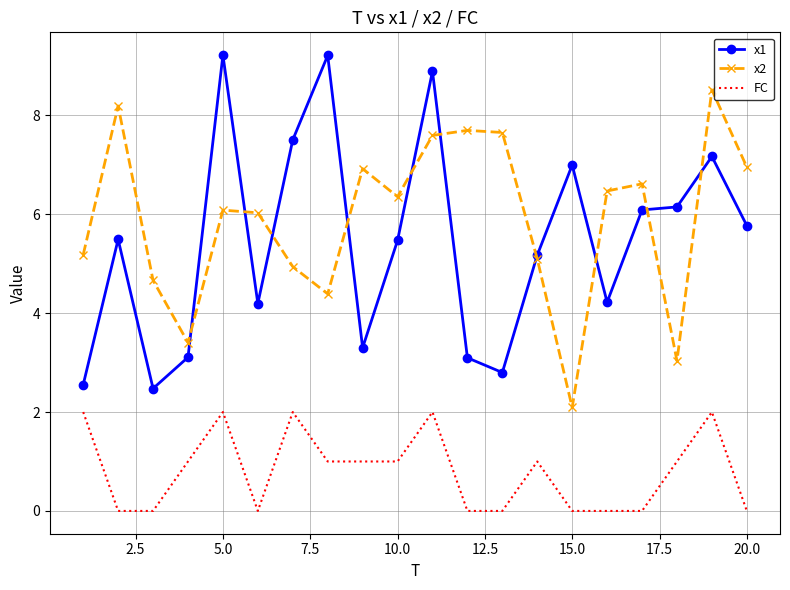

What is the highest value of the x1 series?

9.2